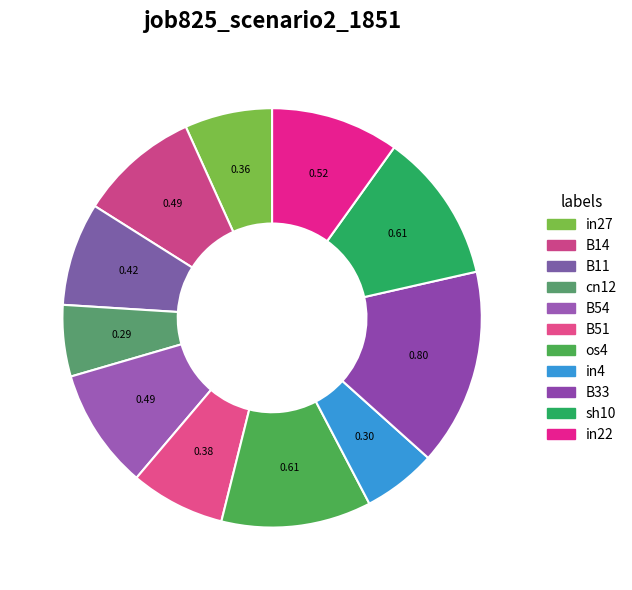

True or false: B33 accounts for 27% of the total.

False